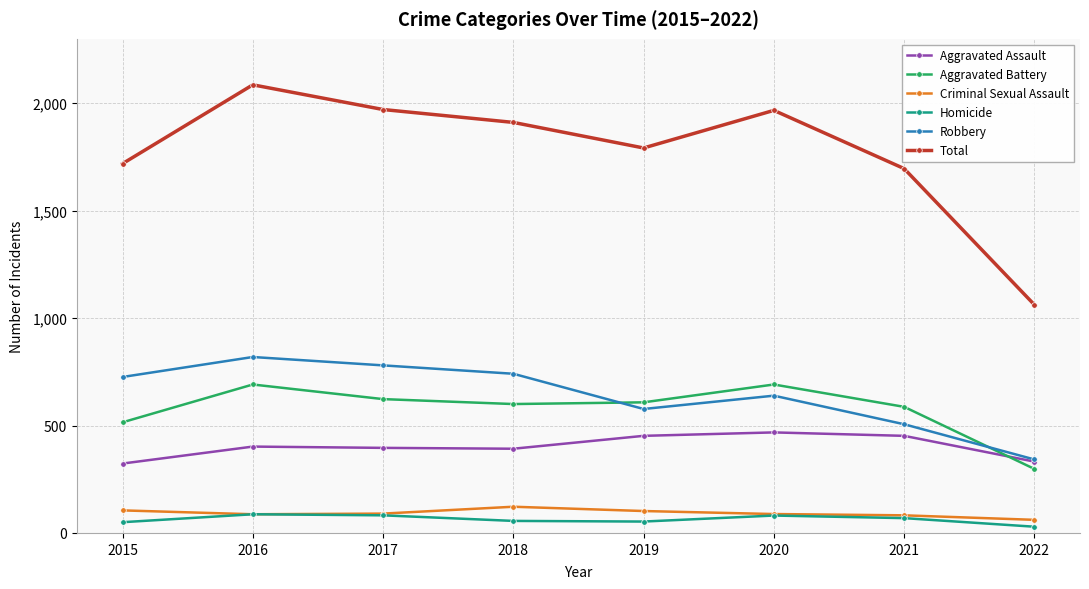

The value of Total at 2017 is 2901. True or false?

False